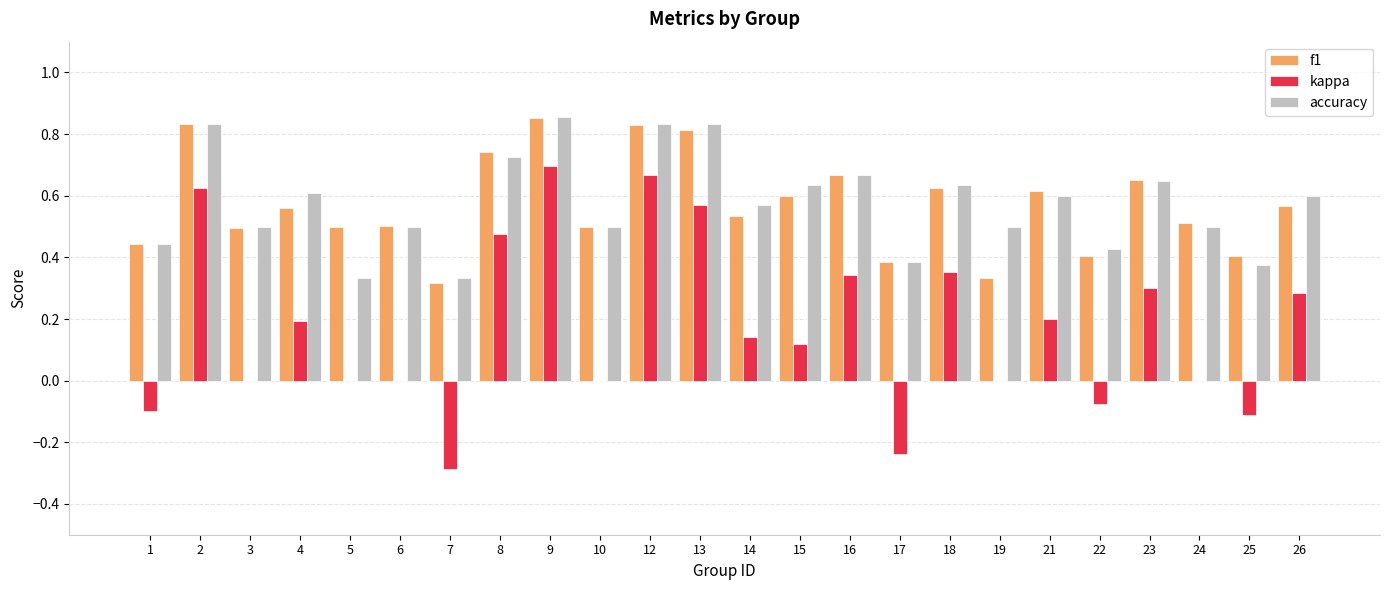

Count the number of categories in the chart.

24